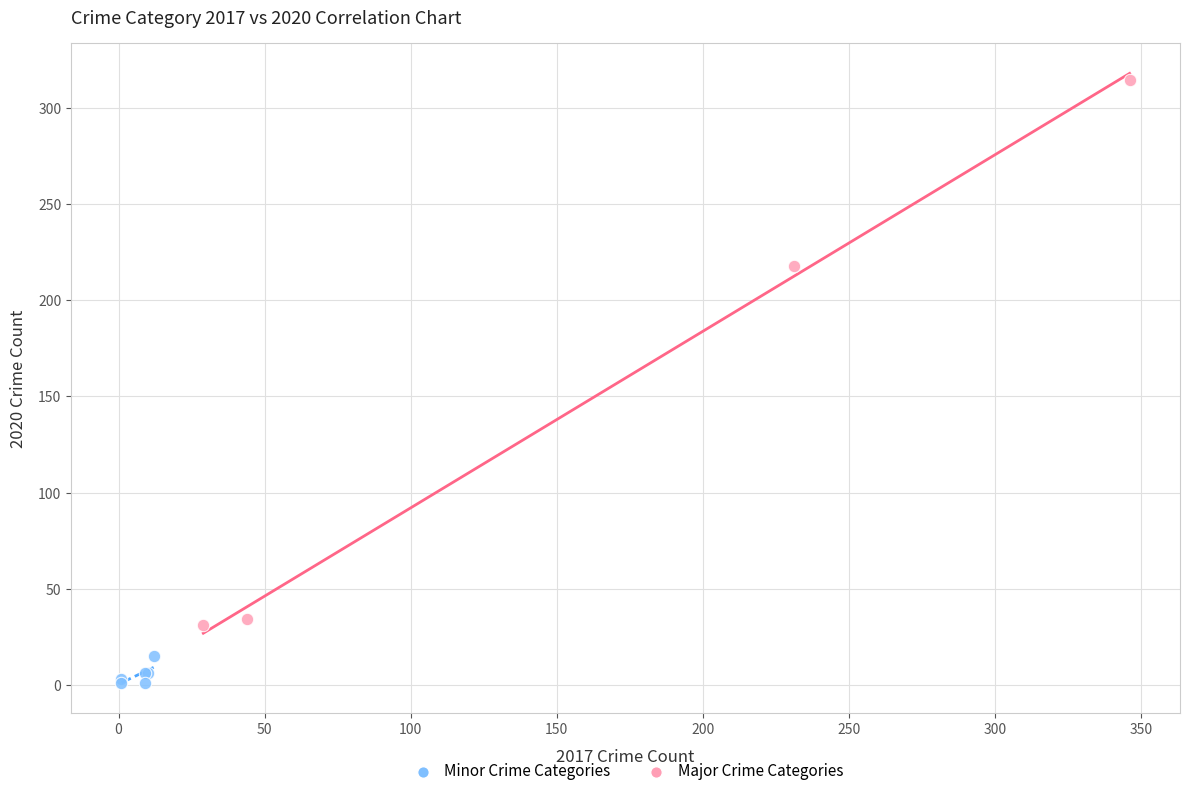

Which series has the widest spread of Y values?

Major Crime Categories